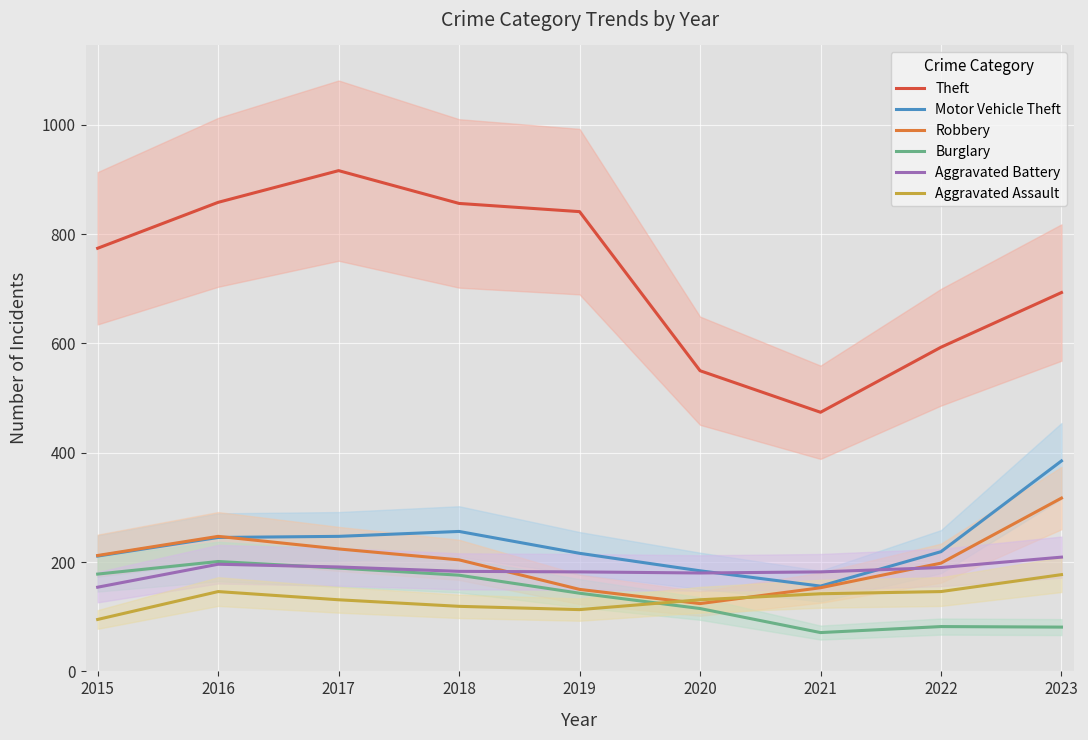

Is this an area chart (filled region under the line)?

No